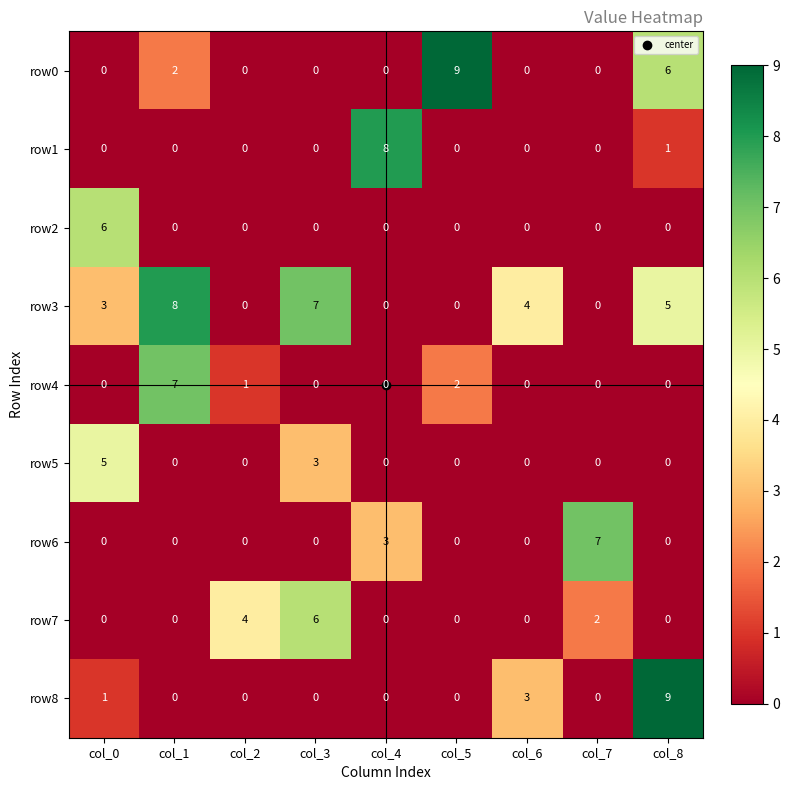

What is the sum of all row7 values?

12